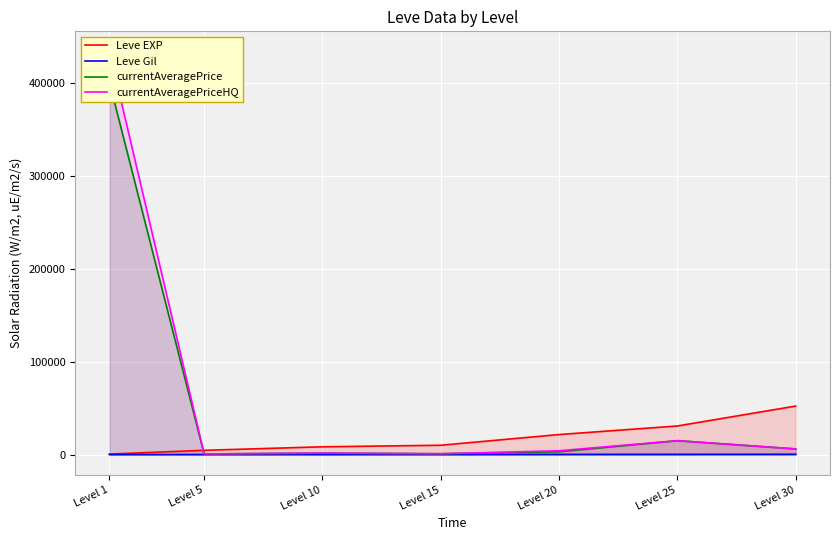

What is the sum of all Leve Gil values?

1620